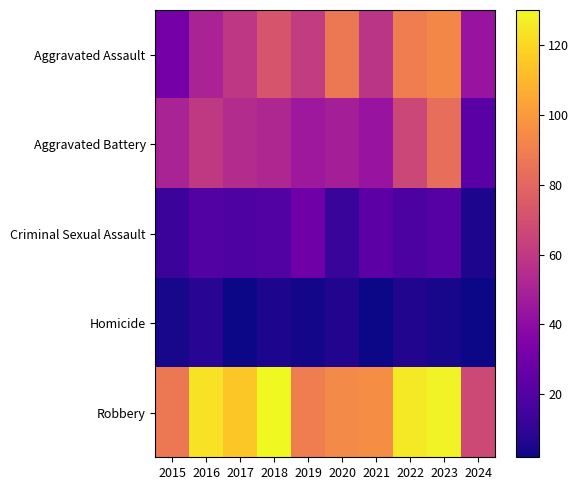

Reading left to right, transcribe all the data shown in this chart.

Aggravated Assault: 2015=31	2016=50	2017=59	2018=72	2019=61	2020=87	2021=58	2022=89	2023=93	2024=43
Aggravated Battery: 2015=50	2016=60	2017=54	2018=52	2019=45	2020=48	2021=43	2022=66	2023=83	2024=22
Criminal Sexual Assault: 2015=13	2016=20	2017=19	2018=20	2019=29	2020=12	2021=23	2022=18	2023=21	2024=5
Homicide: 2015=4	2016=8	2017=2	2018=5	2019=3	2020=6	2021=2	2022=6	2023=4	2024=2
Robbery: 2015=87	2016=123	2017=115	2018=130	2019=89	2020=94	2021=95	2022=125	2023=128	2024=67